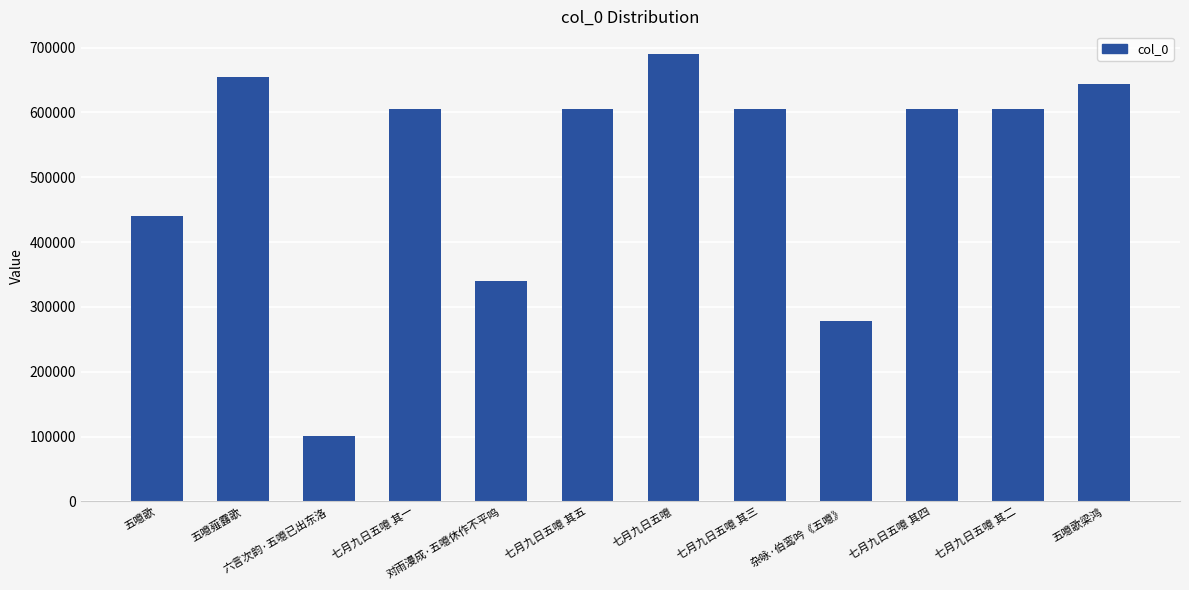

Where does the data first go above 604492?

五噫薤露歌